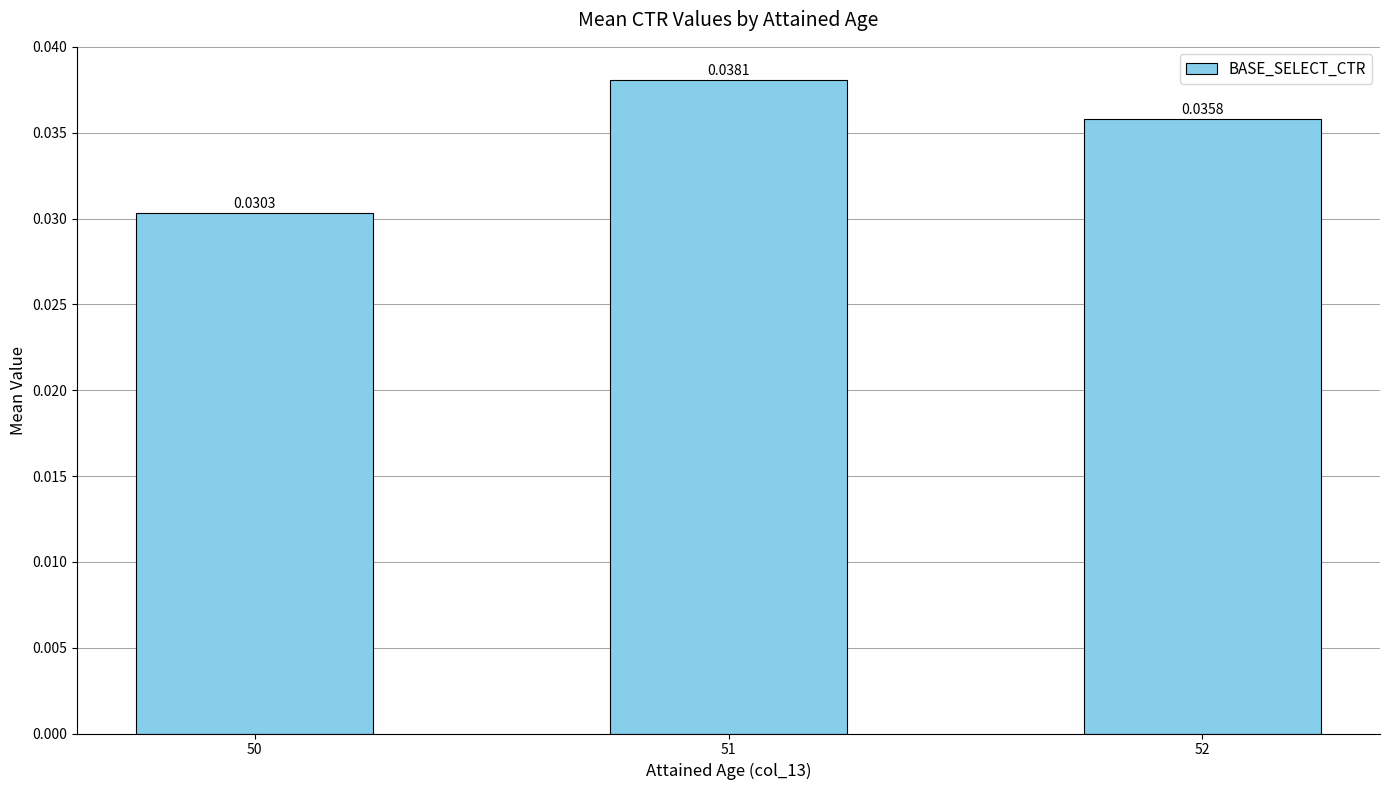

Between 51 and 50, which is larger?

51